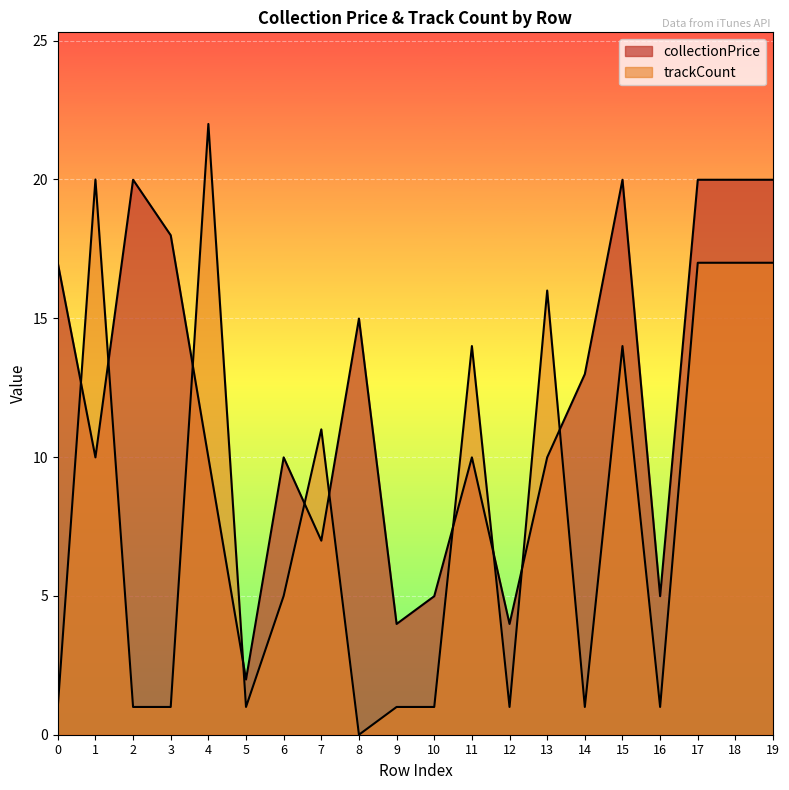

At which category is the sum across all series the highest?

17